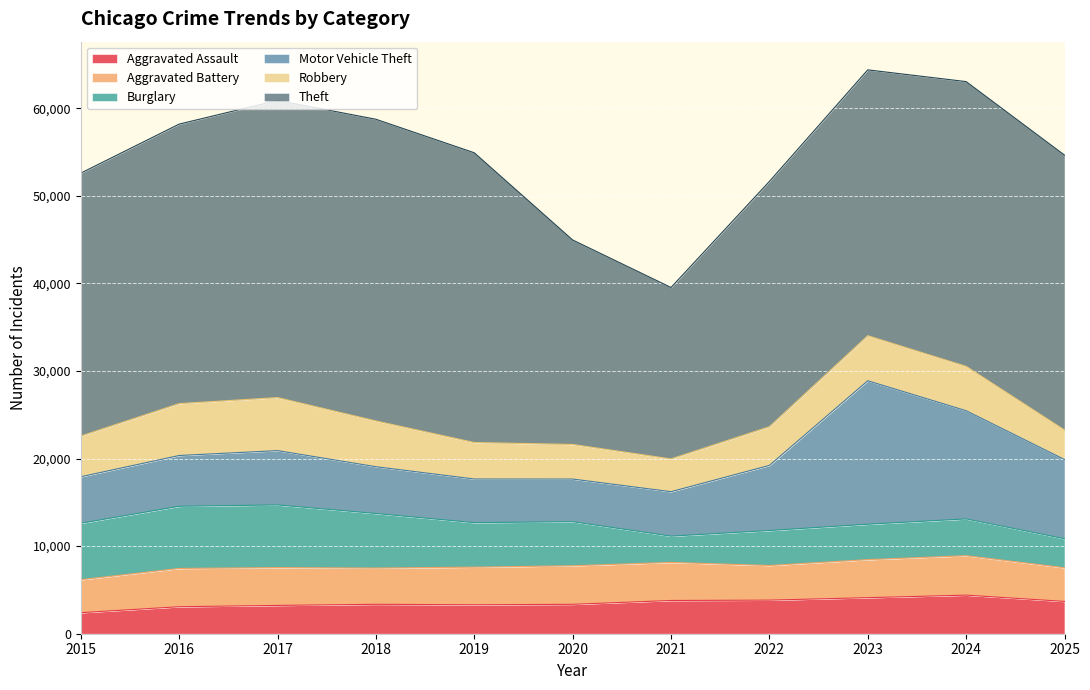

How many distinct data groups are displayed?

6